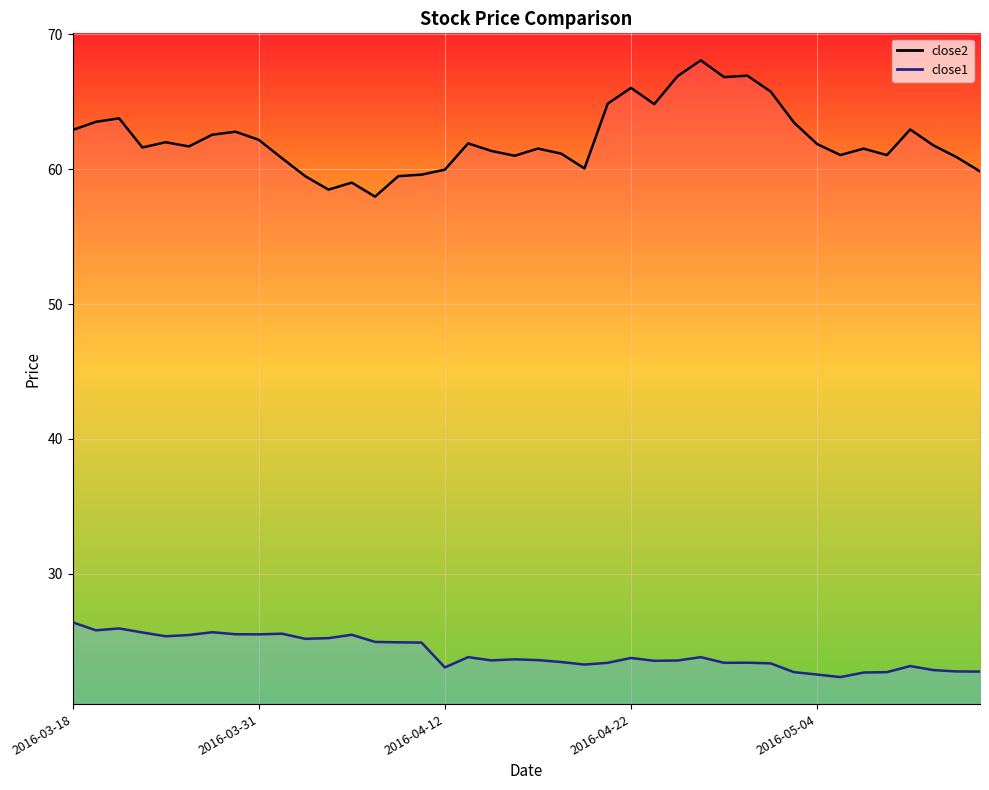

What is the difference between the close2 line values at 27 and 32?

6.2